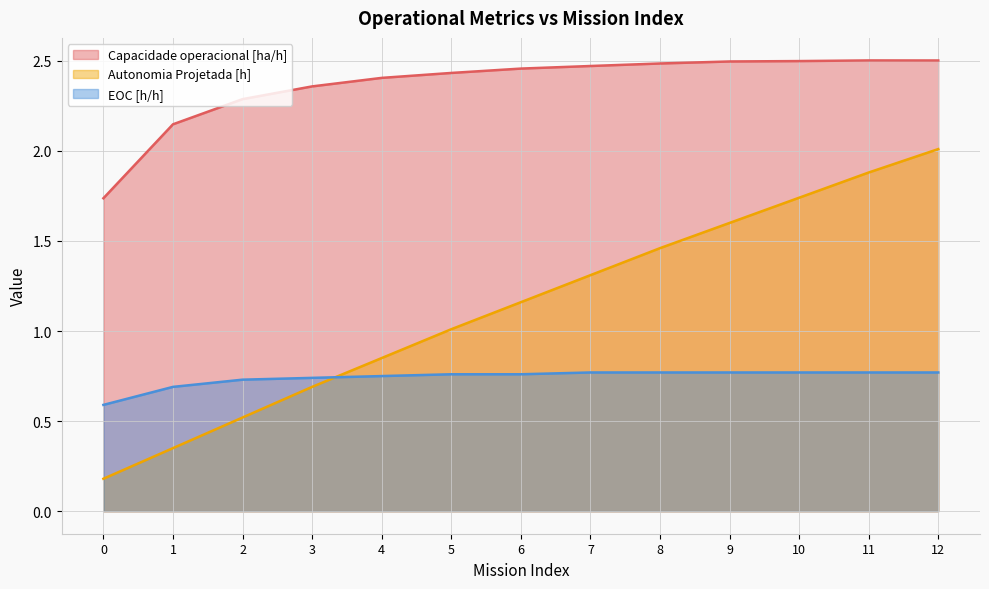

List the labels in order of Autonomia Projetada [h] value, smallest first.

0, 1, 2, 3, 4, 5, 6, 7, 8, 9, 10, 11, 12